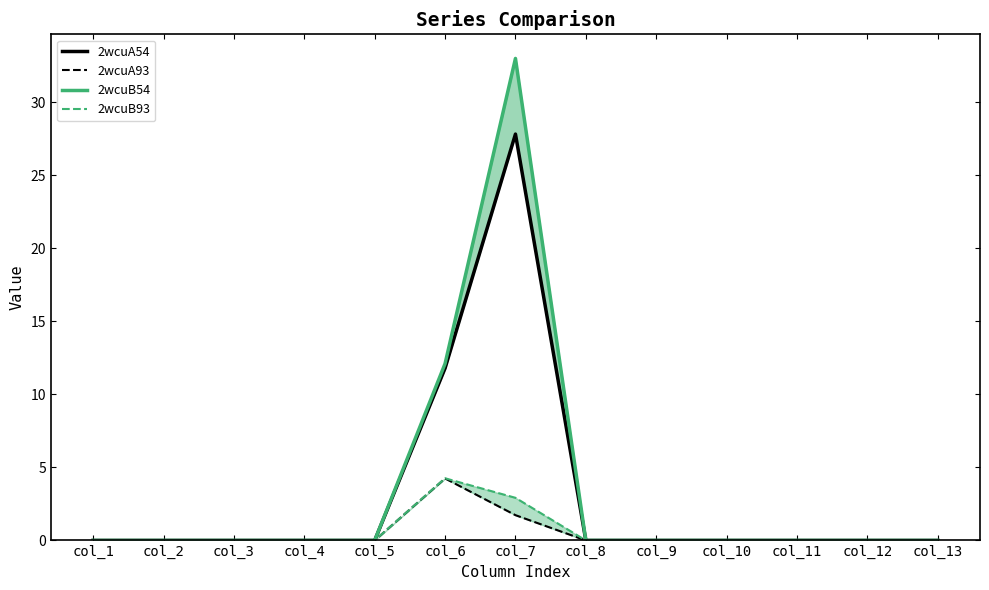

Is this an area chart (filled region under the line)?

No